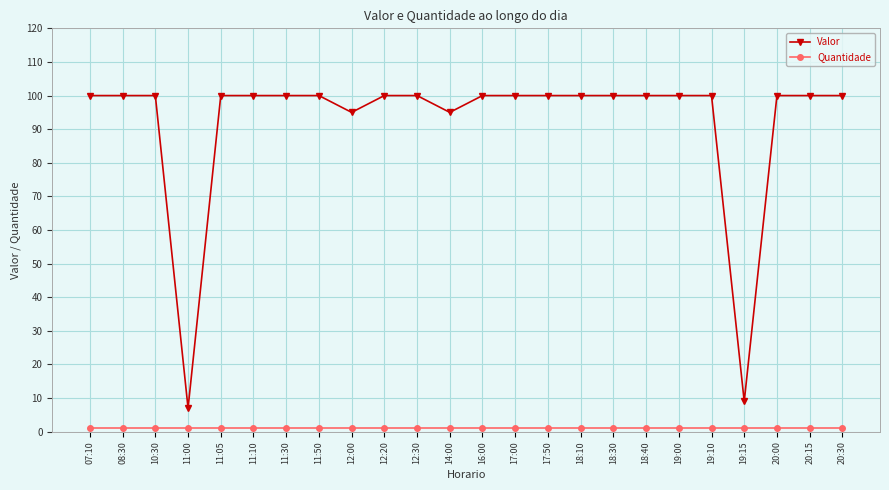

True or false: Valor has a value of 38 at 20:30.

False